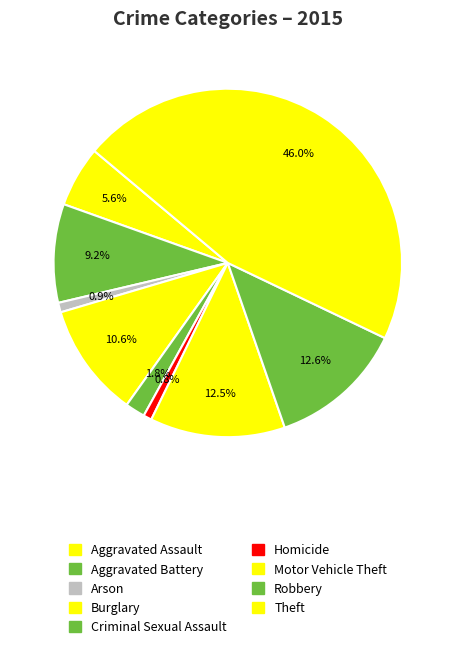

To the nearest percent, what percentage of the pie is Aggravated Assault?

6%